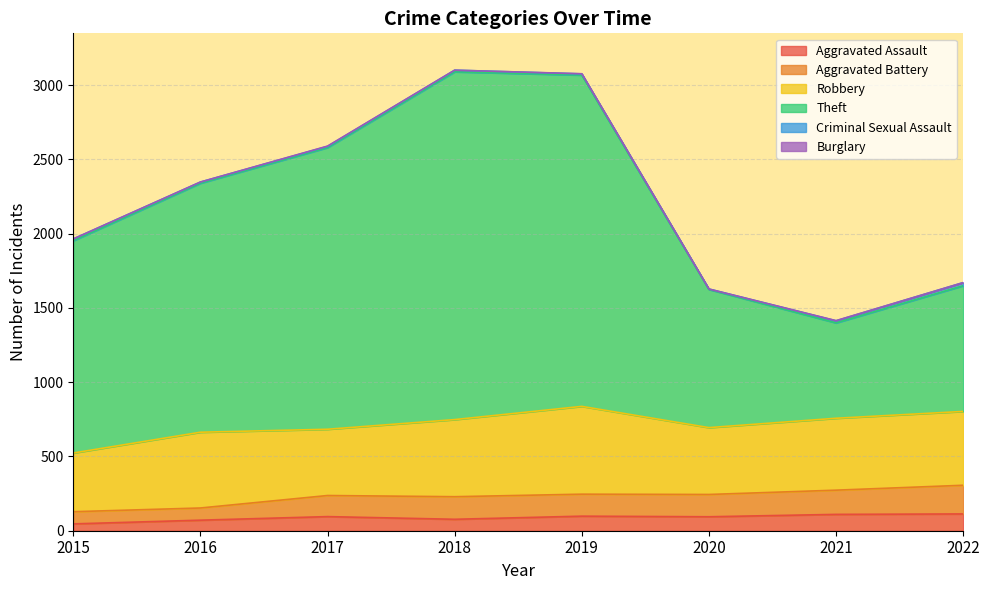

True or false: Aggravated Assault and Aggravated Battery intersect in this chart.

False